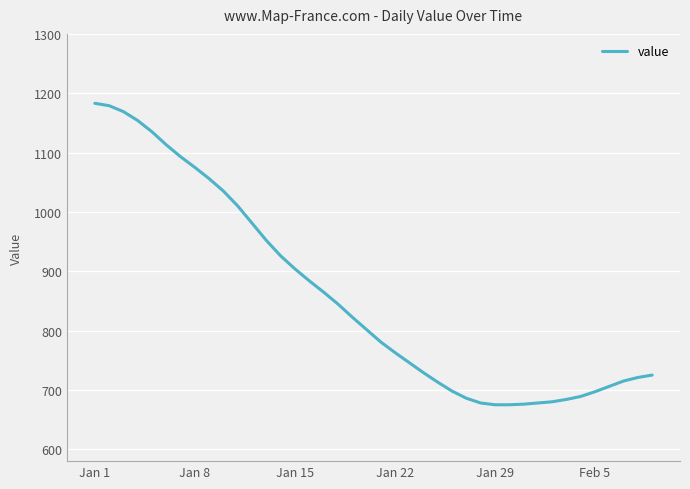

What is the minimum value shown in the chart?

675